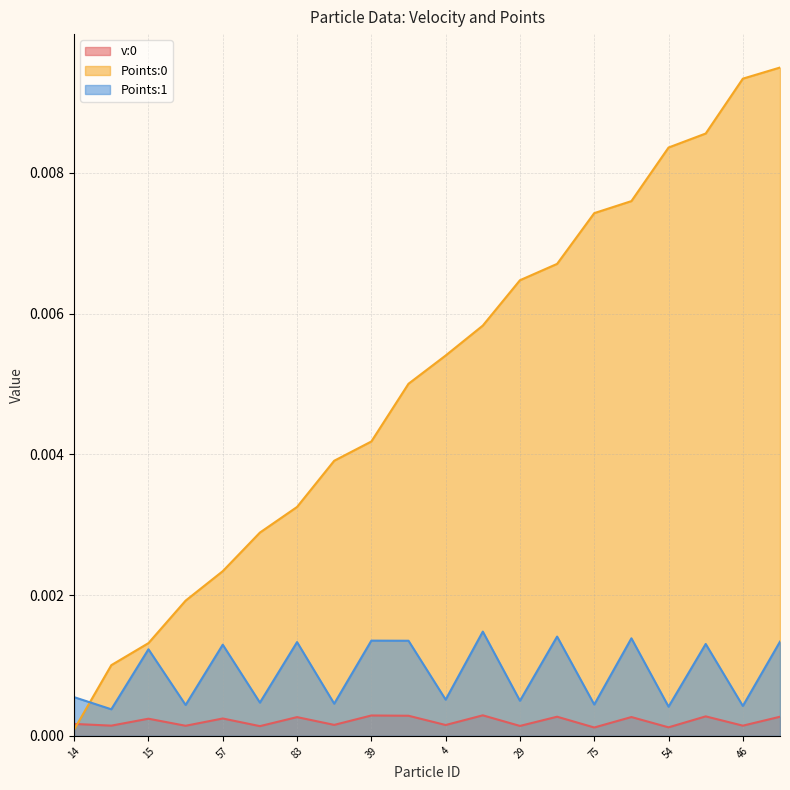

True or false: v:0 has more than 2 interior local peaks.

True